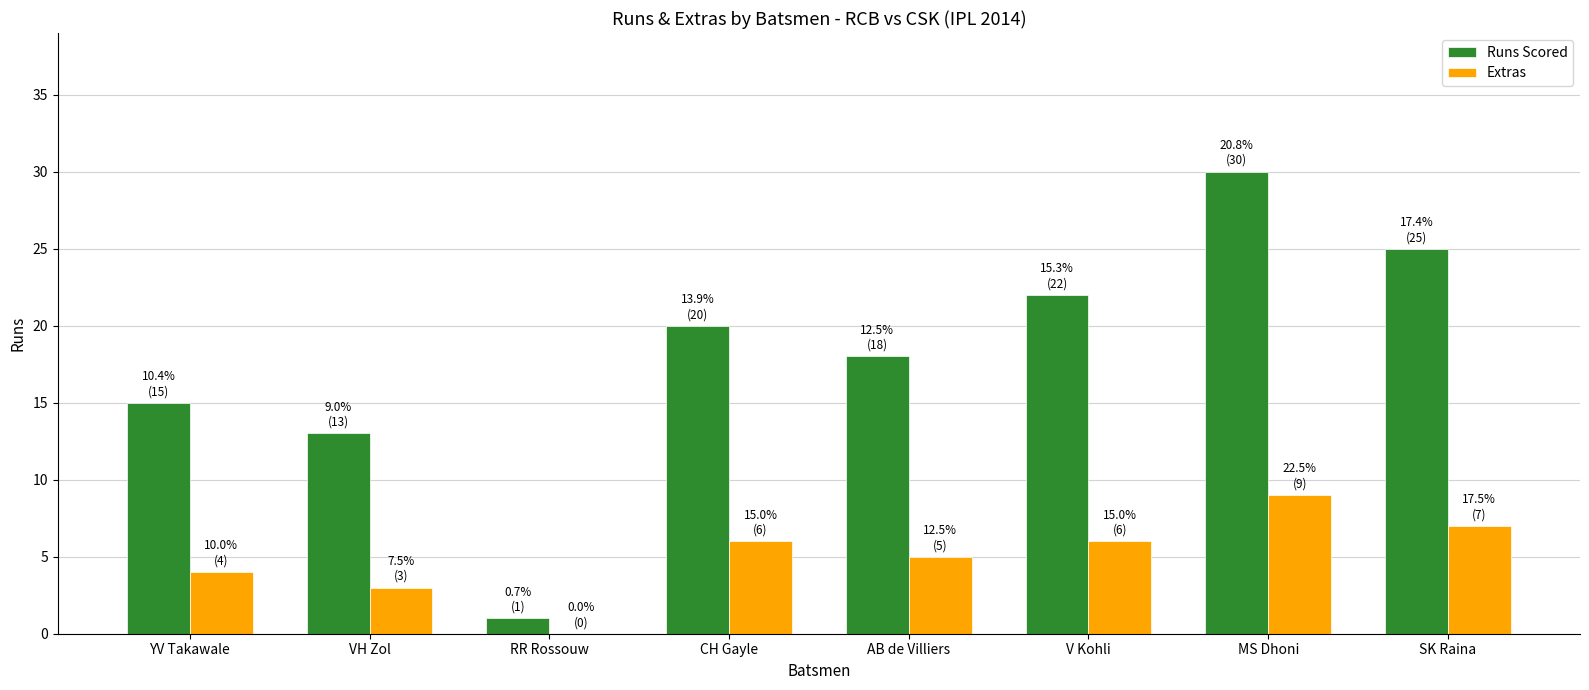

What are all the series names shown in the legend?

Runs Scored, Extras